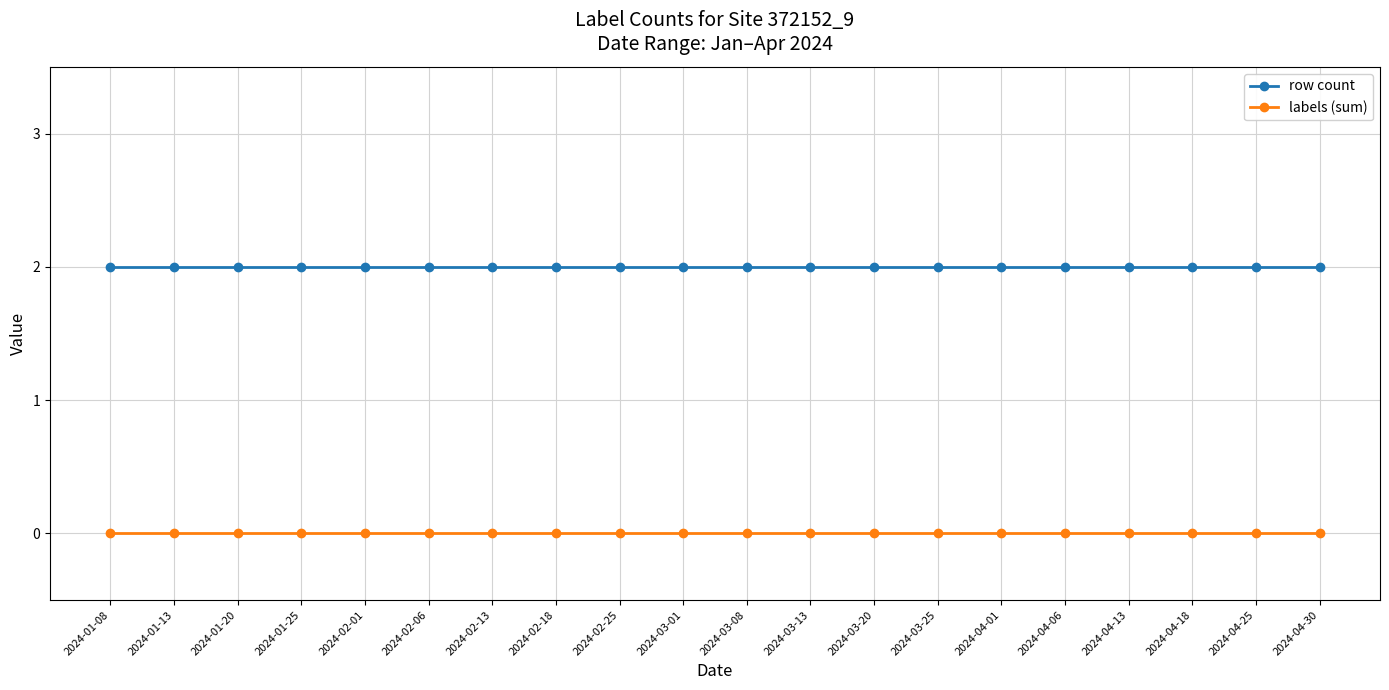

List the series in order of their peak value, highest first.

row count, labels (sum)